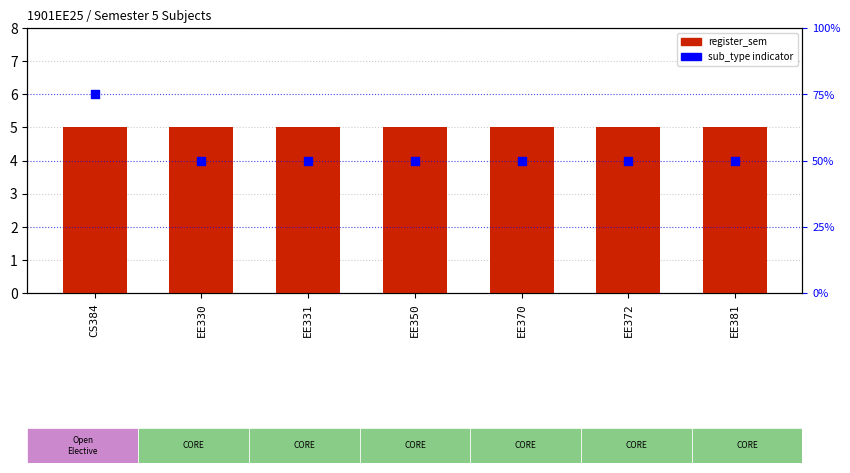

What are all the series names shown in the legend?

register_sem, sub_type indicator